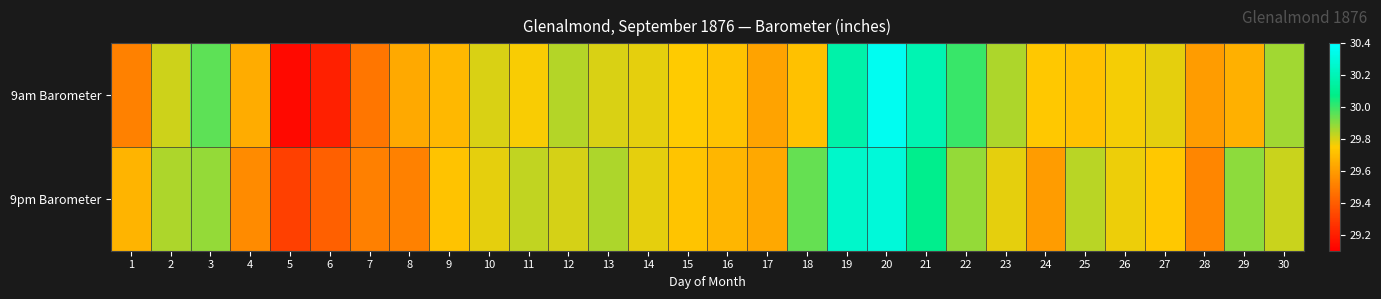

Rank the series by their average value, from lowest to highest.

9am Barometer, 9pm Barometer